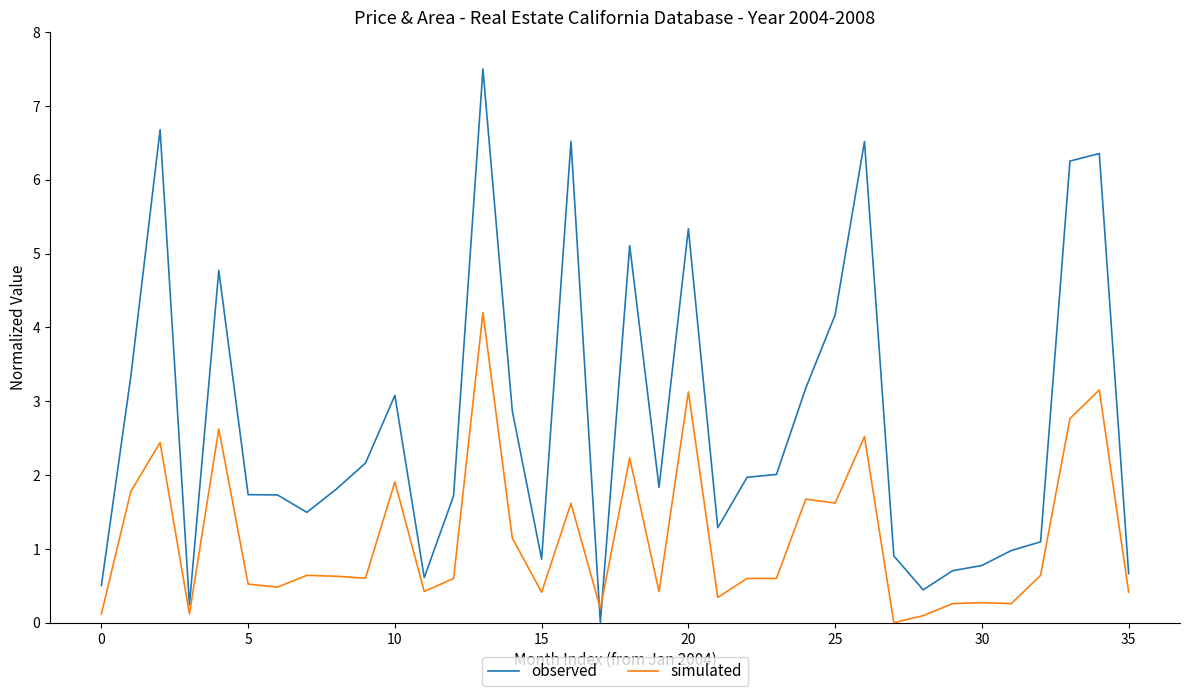

Rank the series by their maximum value, from lowest to highest.

simulated, observed